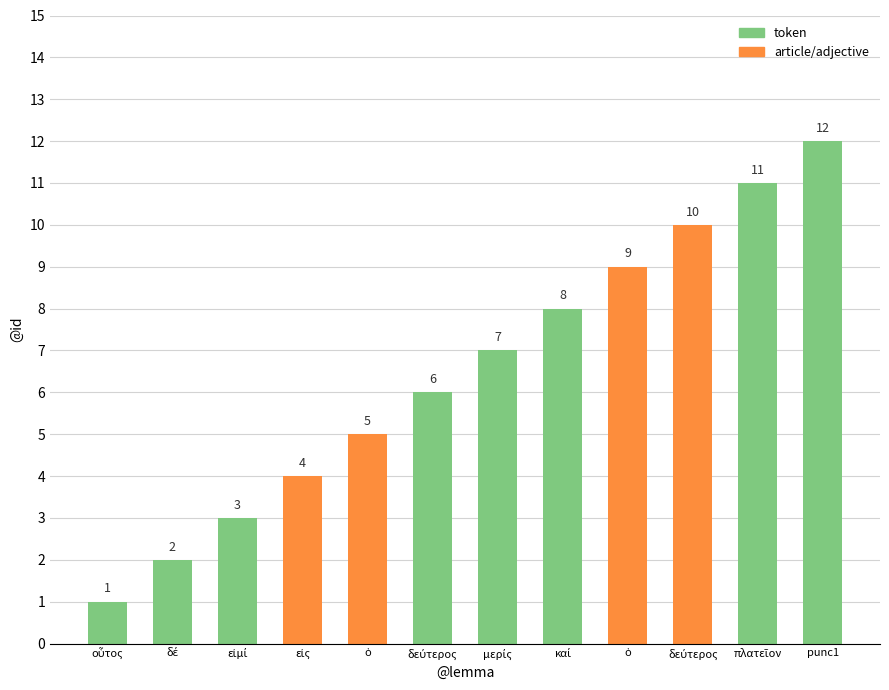

Does the chart contain any negative values?

No